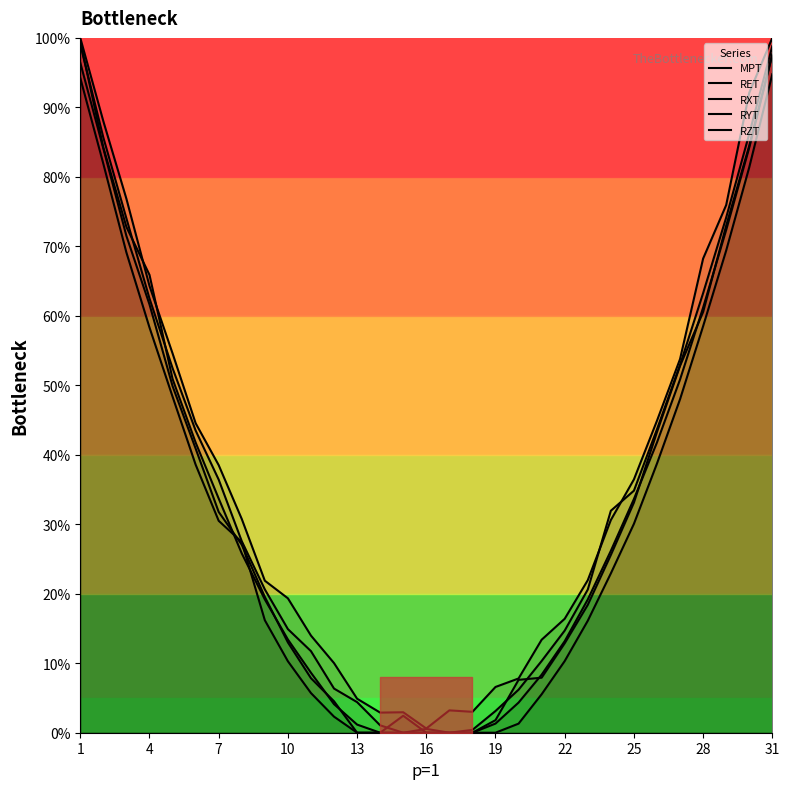

Which series has the largest total across all categories?

MPT